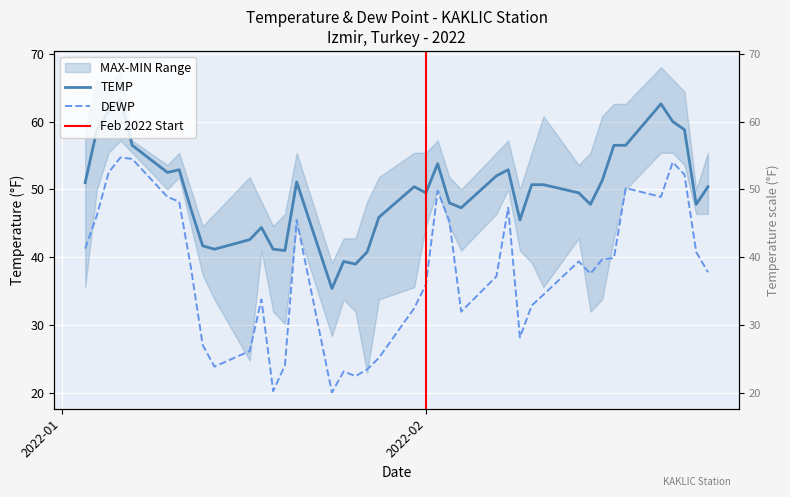

Between 2022-02-10 and 2022-02-22, which series saw the biggest shift?

DEWP